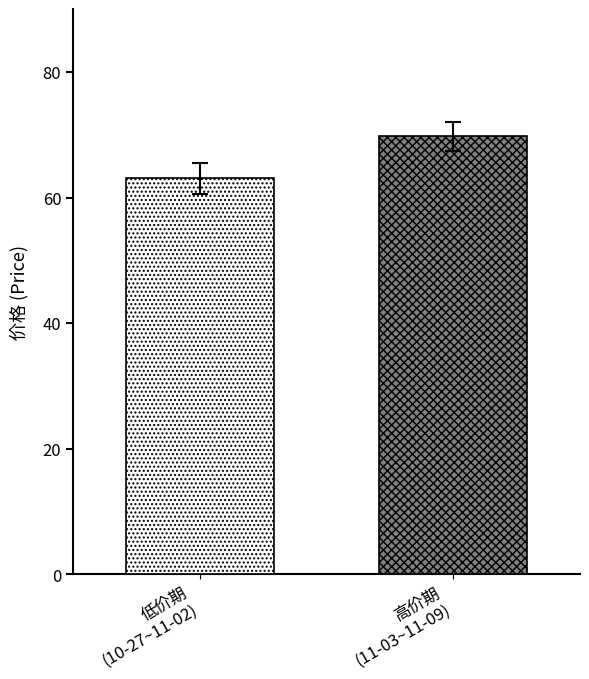

What is the minimum value shown in the chart?

63.0